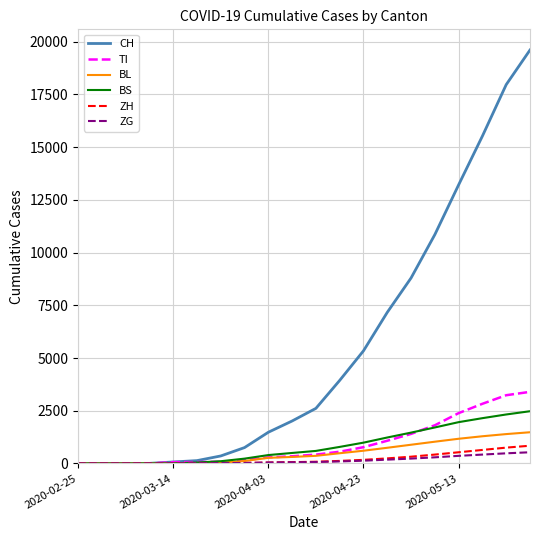

Which series has the largest total across all categories?

CH